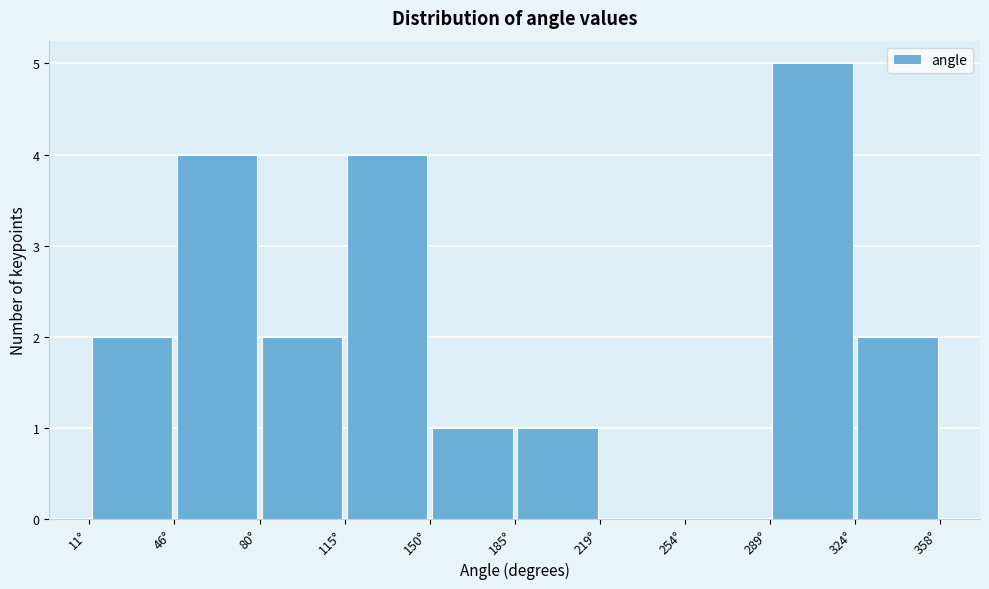

Reading left to right, transcribe this chart: for each bar, give the range it covers on the x-axis and its height. Neither the bar edges nor the heights are printed on the chart, so give them approximately, as read against the axes.

10 to 45: 2
45 to 80: 4
80 to 115: 2
115 to 150: 4
150 to 185: 1
185 to 220: 1
220 to 255: 0
255 to 290: 0
290 to 325: 5
325 to 360: 2